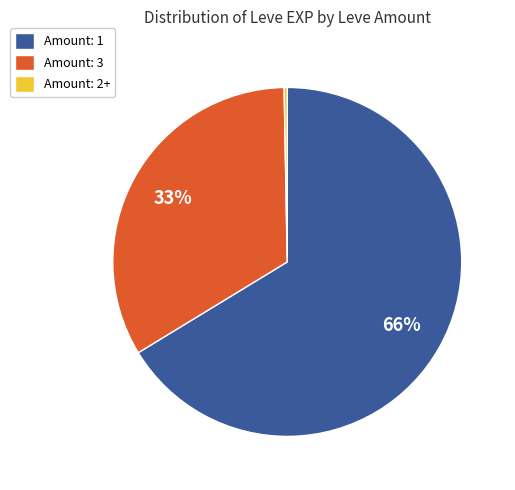

The Amount: 2+ slice represents 14% of the pie. True or false?

False